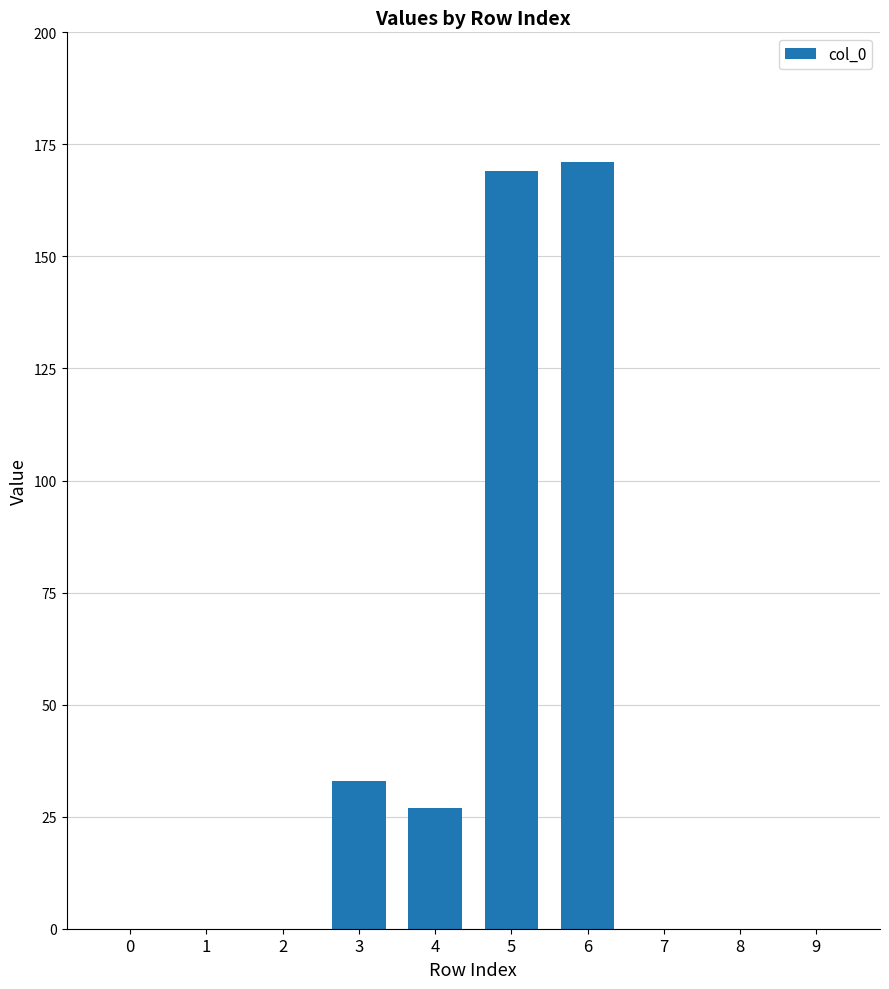

How many distinct data groups are displayed?

1